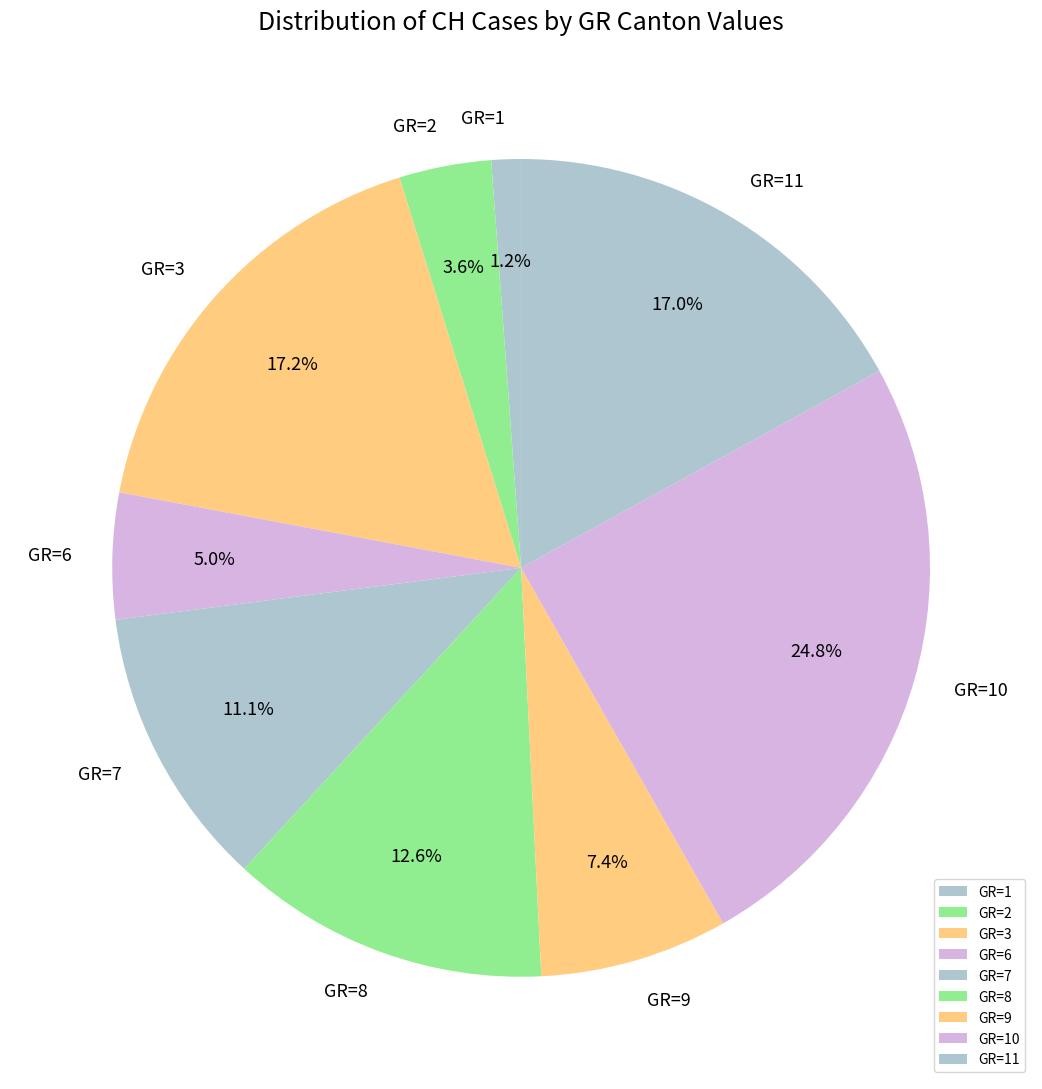

Does GR=2 account for over 50% of the chart?

No